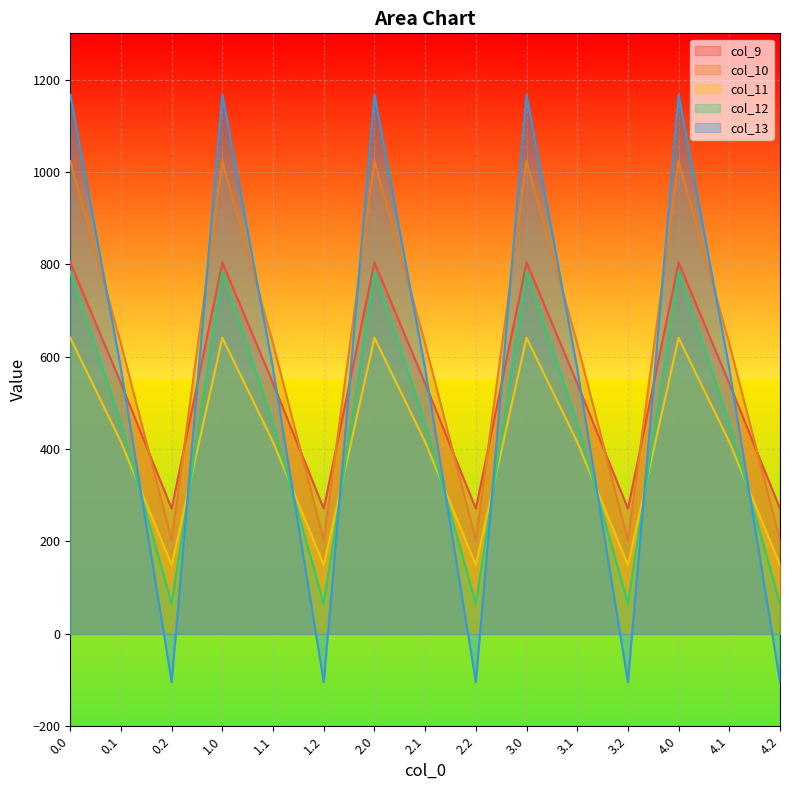

At which label is col_9 closest to 537?

0.1